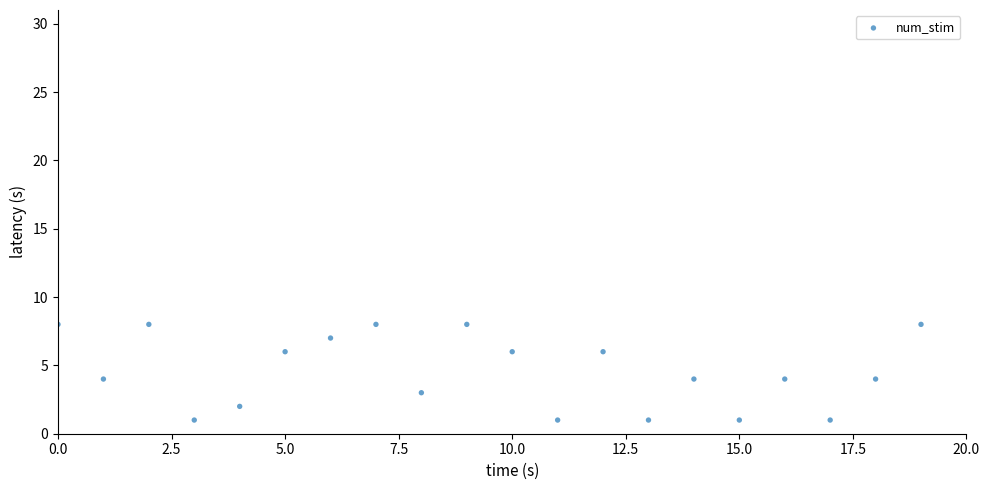

What is the range of Y values (max minus min)?

7